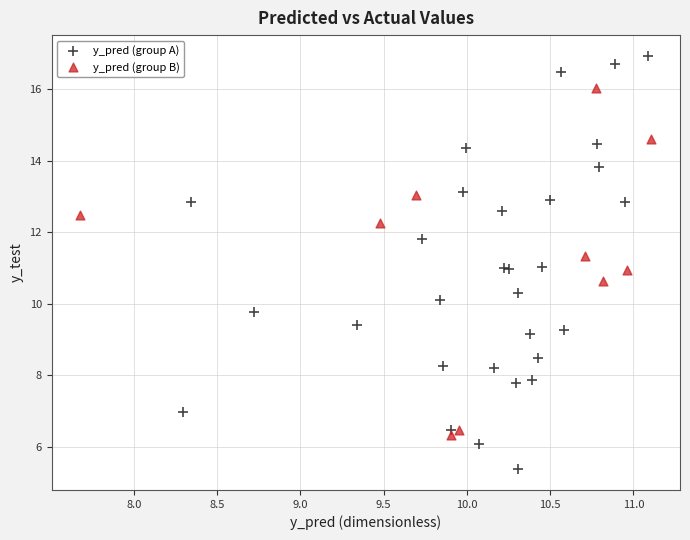

Which series reaches the maximum Y coordinate?

y_pred (group A)